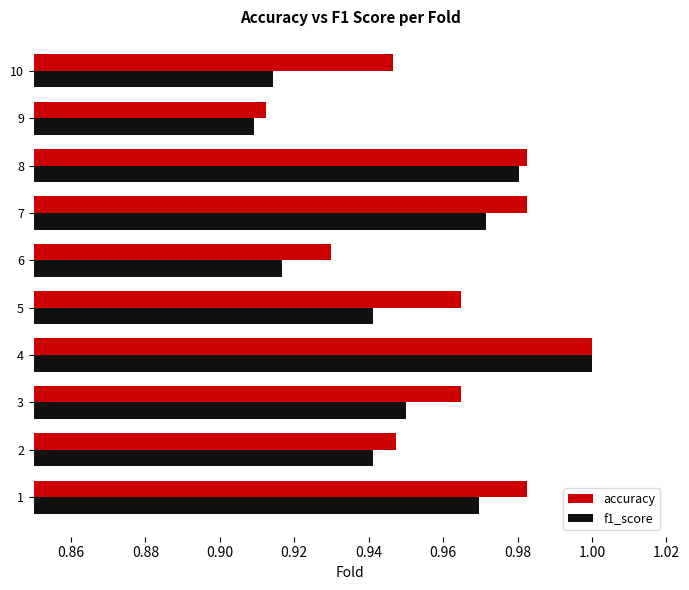

Which series has the largest range (max minus min)?

f1_score